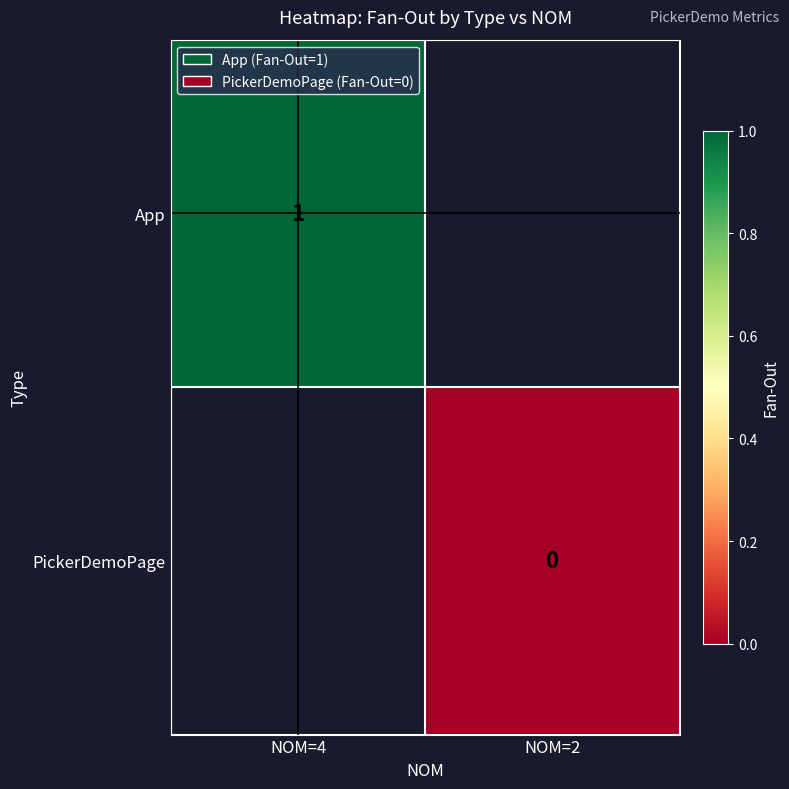

True or false: App has a value of 0 at NOM=4.

False